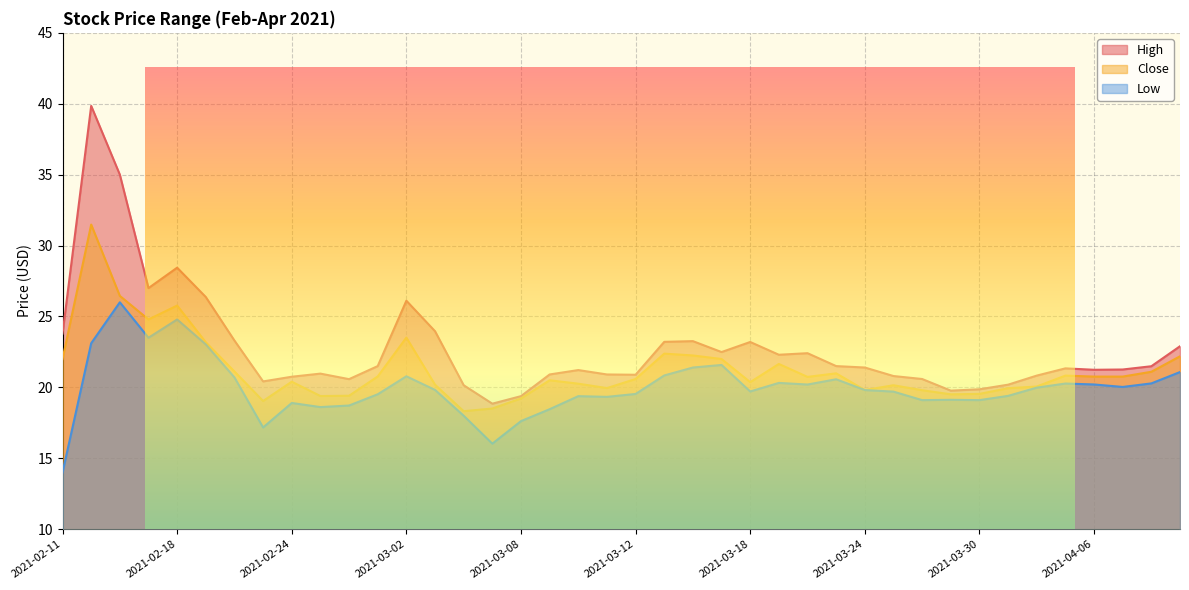

What is the total value across all series at 2021-02-25?

59.0